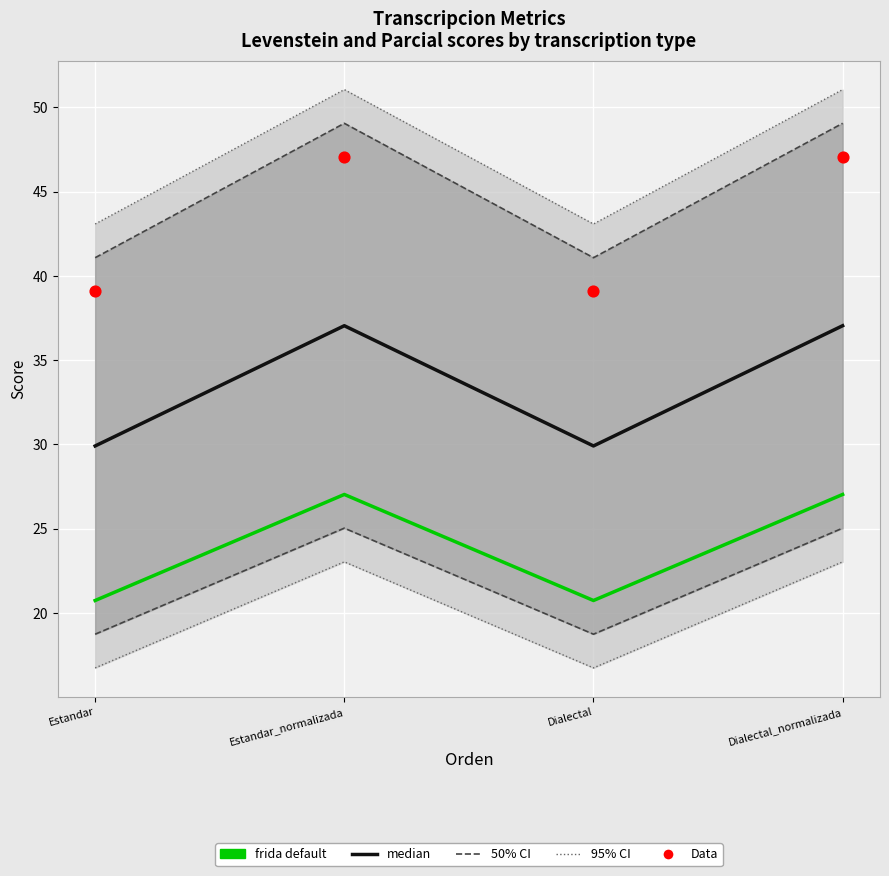

Which series has the widest spread of Y values?

Data (Parcial)